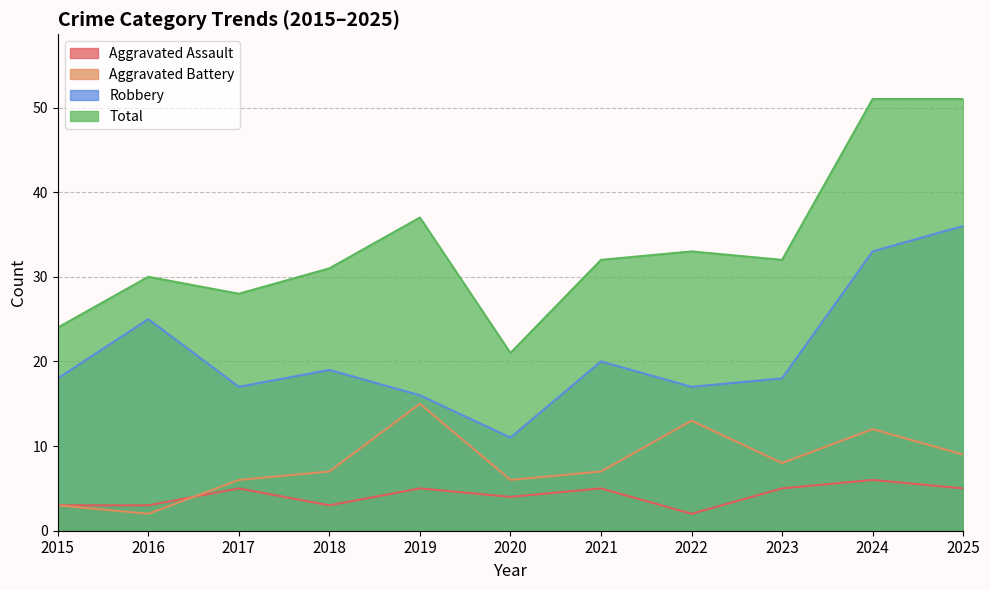

At how many categories does at least one series exceed 8?

11